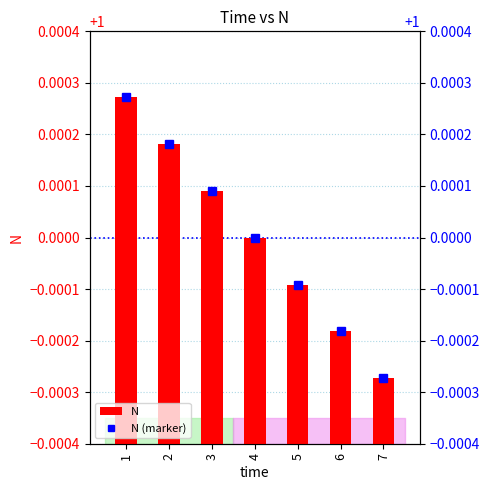

True or false: N (marker) has a value of 0.4 at 1.

False